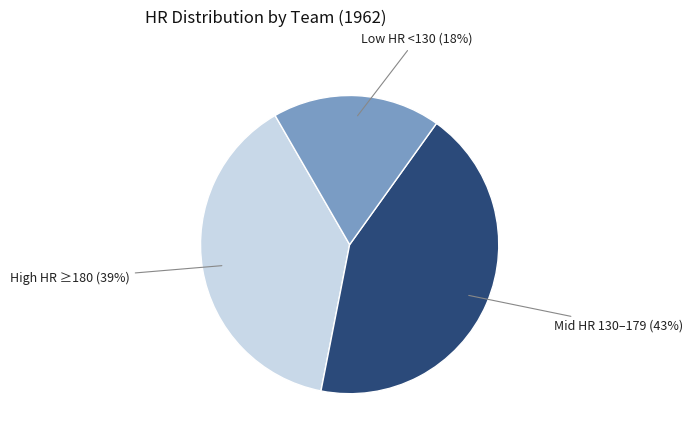

Is there a majority slice in this chart?

No